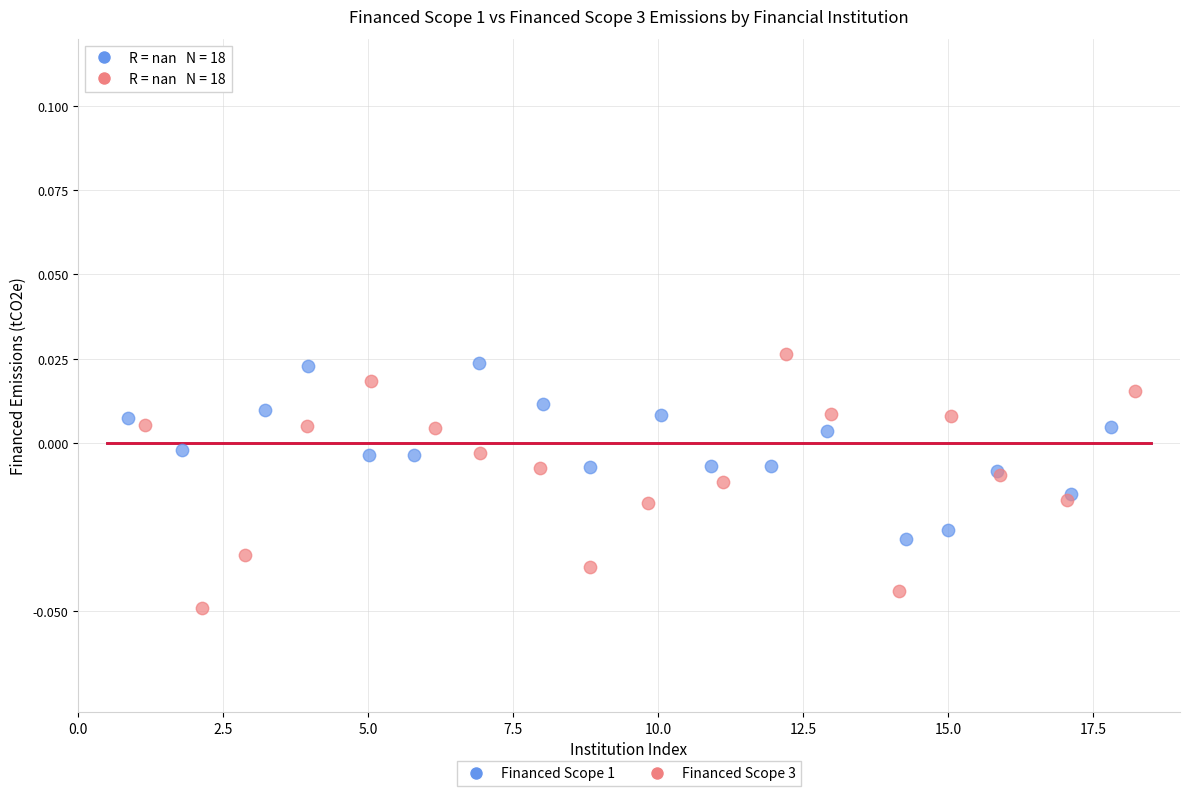

Which series contains the lowest Y value?

Financed Scope 3